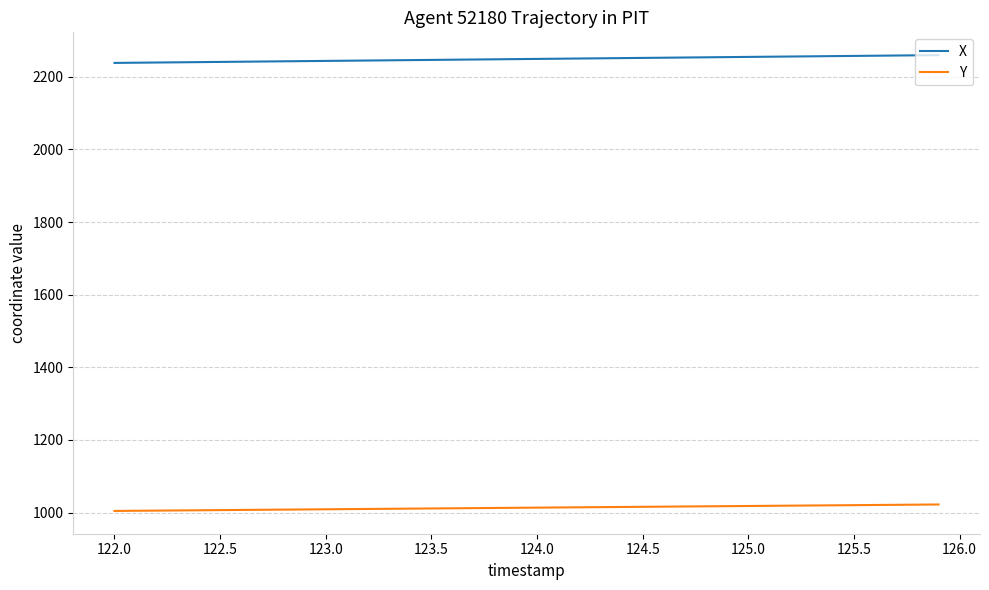

What is the greatest value displayed?

2259.7